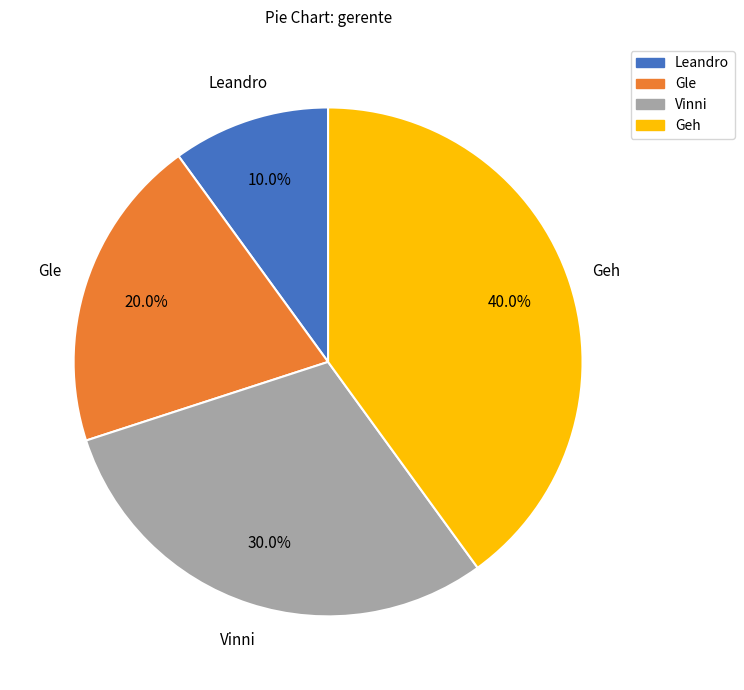

How many slices are in this pie chart?

4